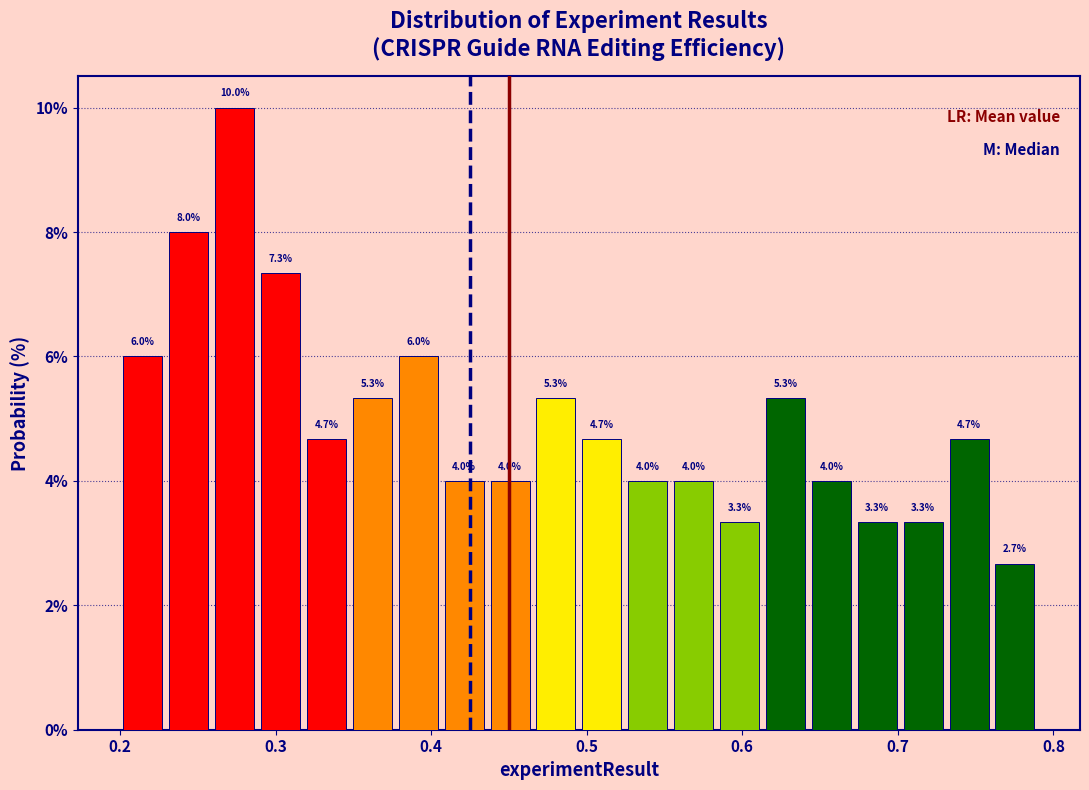

Around what value on the x-axis is the tallest bar? Give the approximate position of its centre, as read against the axis.

0.27